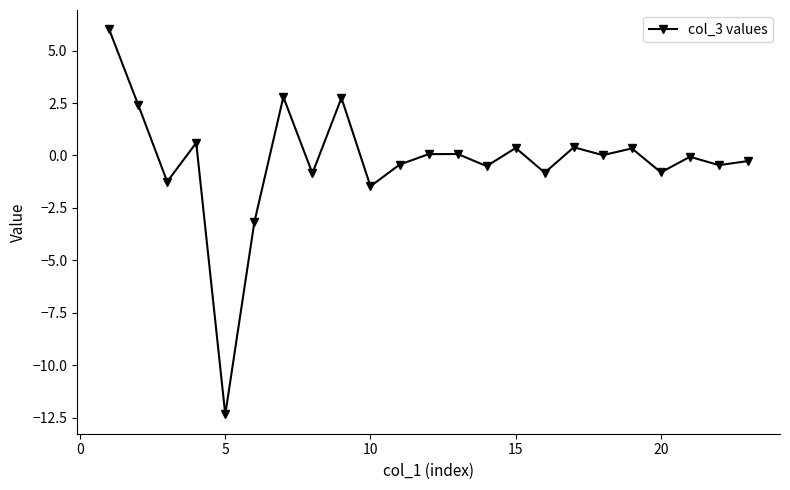

What is the minimum value shown in the chart?

-12.3